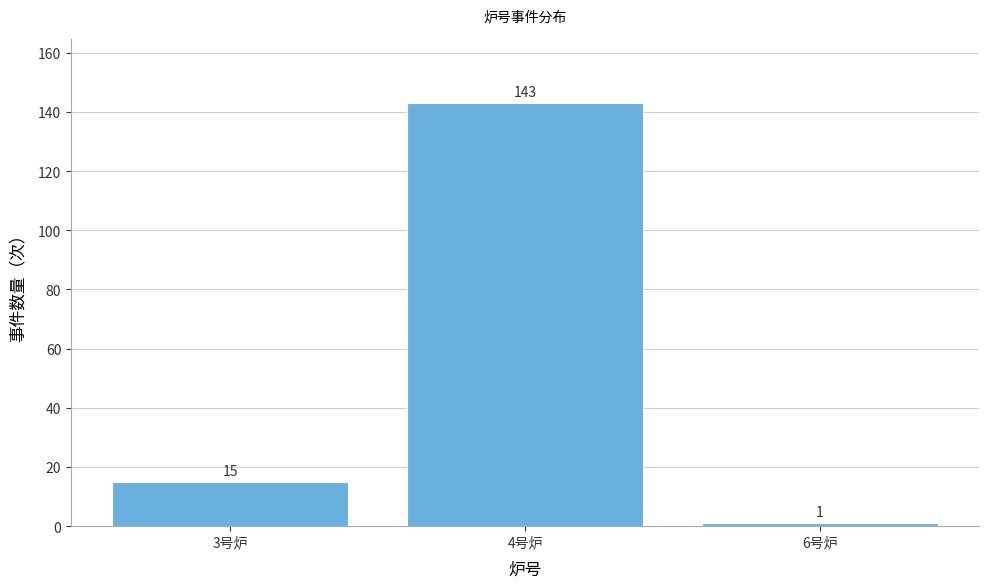

Reading left to right, extract all data points from this chart.

3号炉=15	4号炉=143	6号炉=1